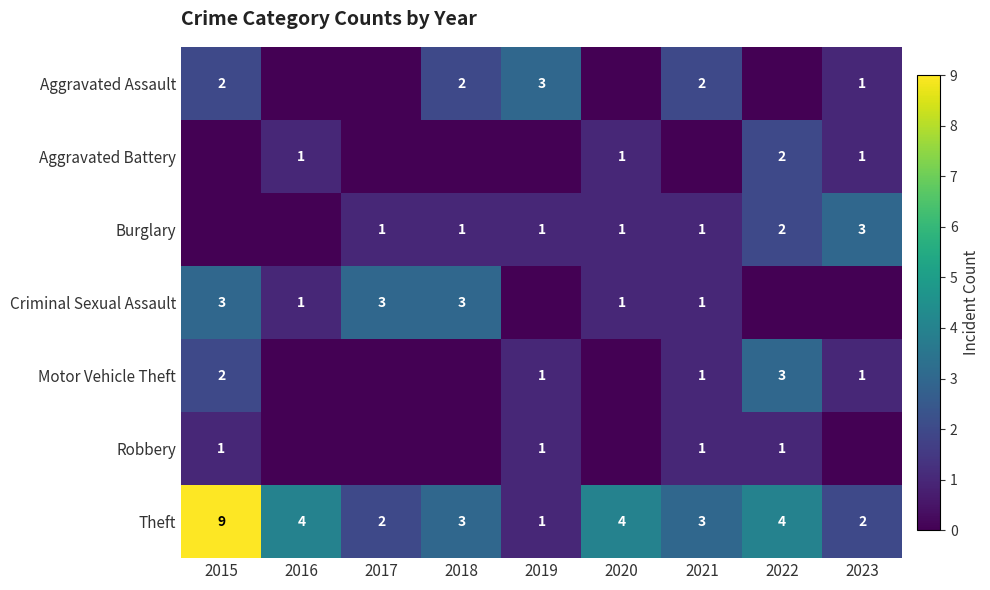

The Aggravated Battery series shows 0 at 2021. True or false?

True